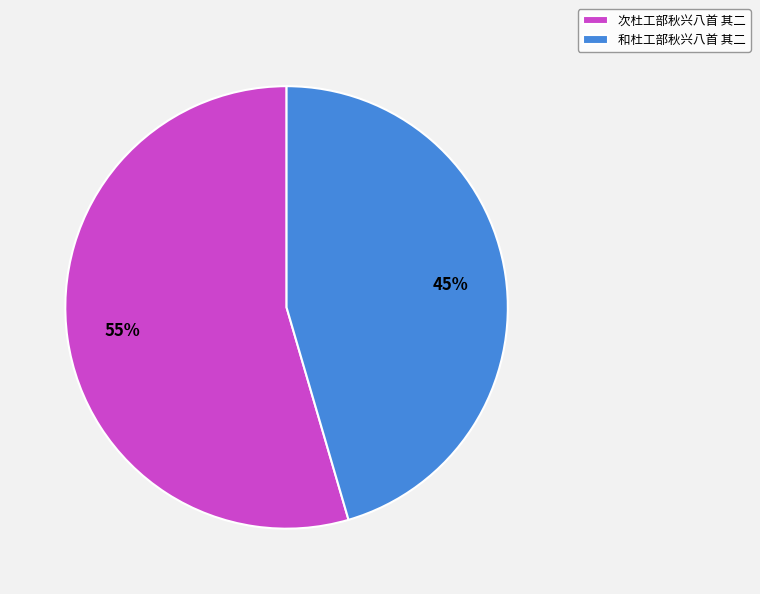

To the nearest percent, what is the average slice percentage?

50%